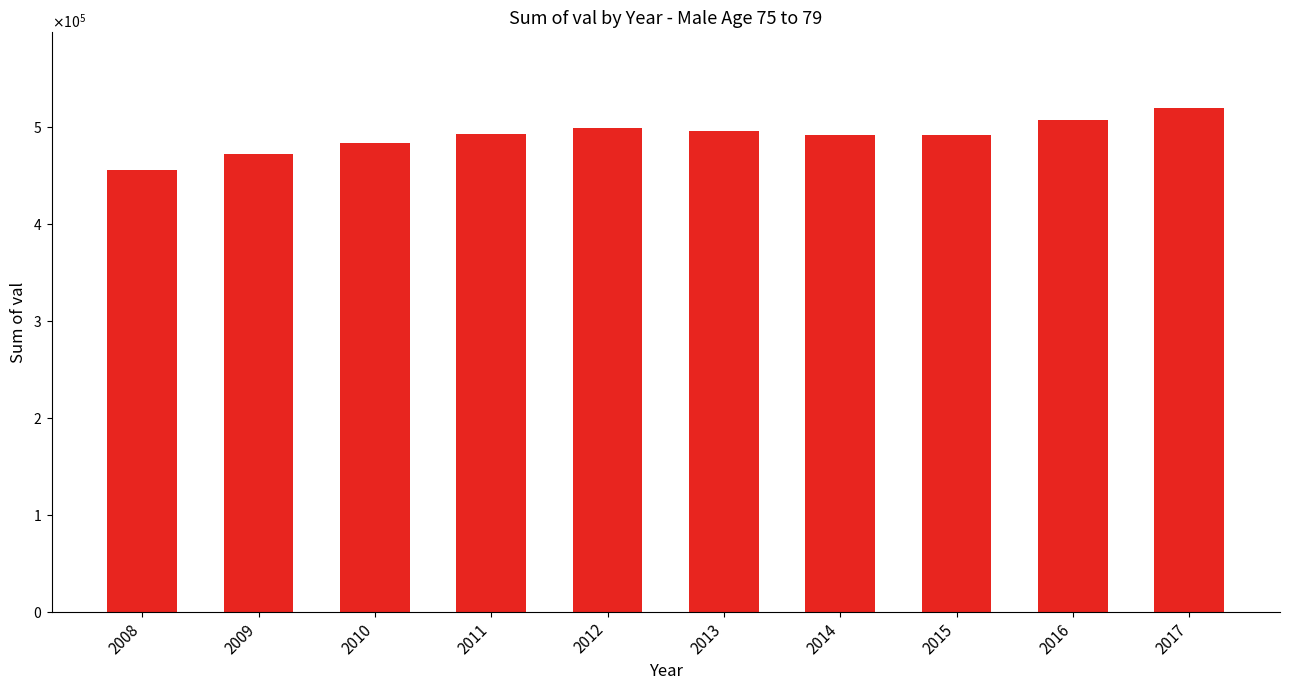

List the labels in order of value, smallest first.

2008, 2009, 2010, 2015, 2014, 2011, 2013, 2012, 2016, 2017